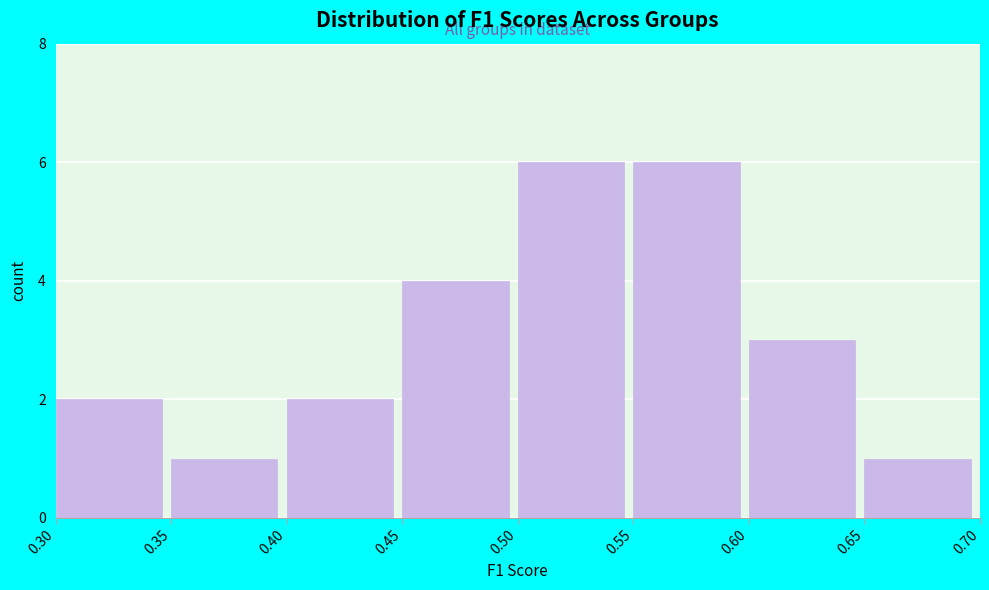

Reading left to right, list every bar in this chart as the range it spans on the x-axis followed by its height. The values are not printed on the chart, so give them approximately, as read against the axis.

0.30 to 0.35: 2
0.35 to 0.40: 1
0.40 to 0.45: 2
0.45 to 0.50: 4
0.50 to 0.55: 6
0.55 to 0.60: 6
0.60 to 0.65: 3
0.65 to 0.70: 1